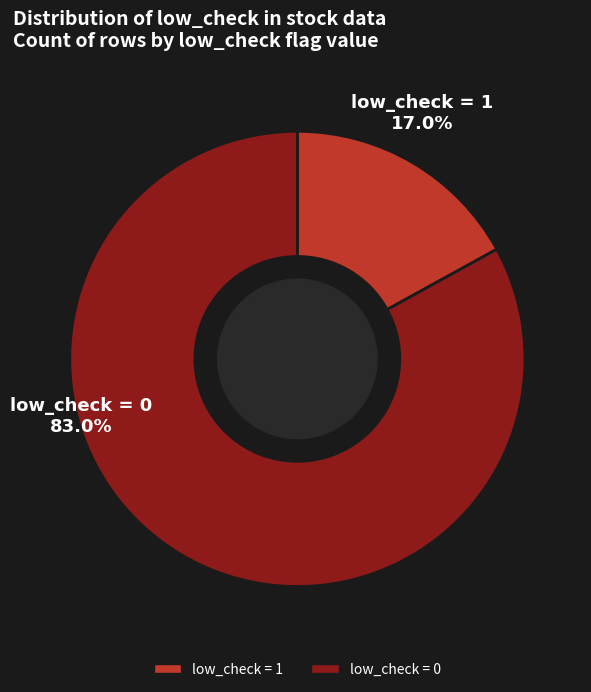

To the nearest percent, what percentage of the pie is low_check = 0?

83%